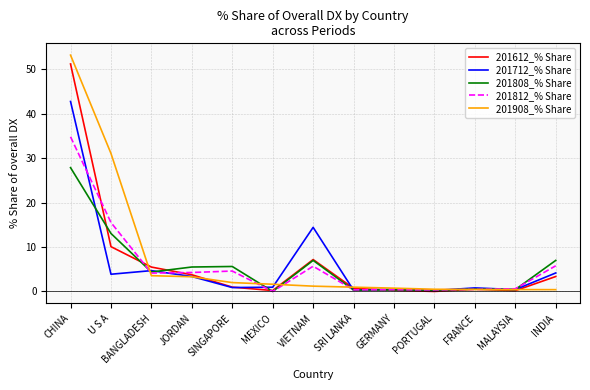

What position from the left is MALAYSIA?

12